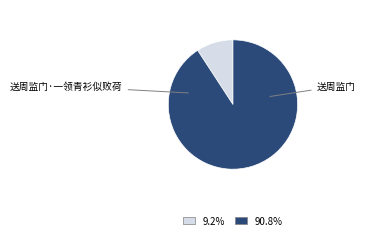

Does 送周监门 account for over 50% of the chart?

Yes